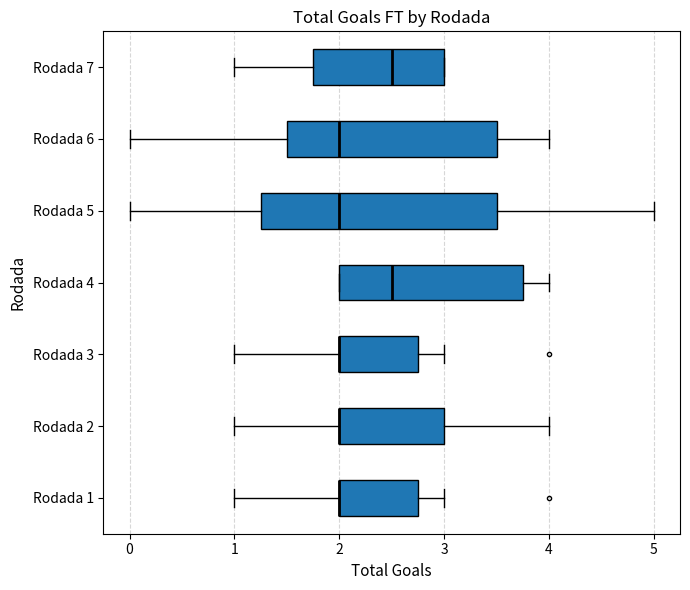

Comparing the boxes themselves (not the whiskers), which one is the widest?

Rodada 5